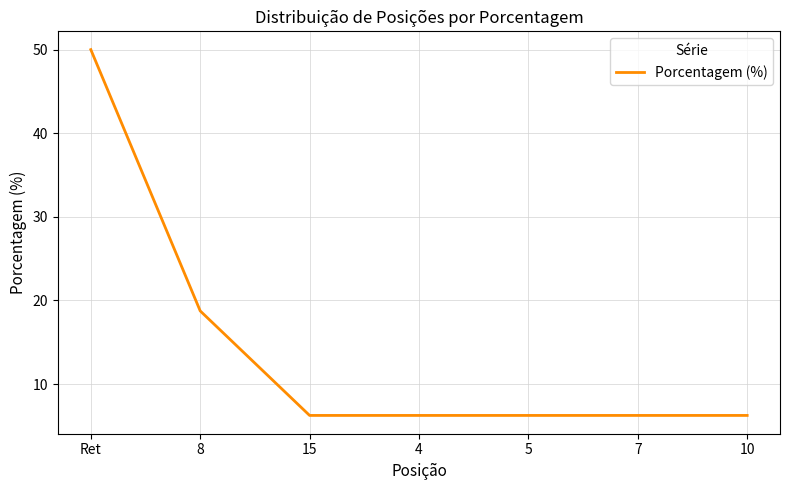

What position from the left is 15?

3